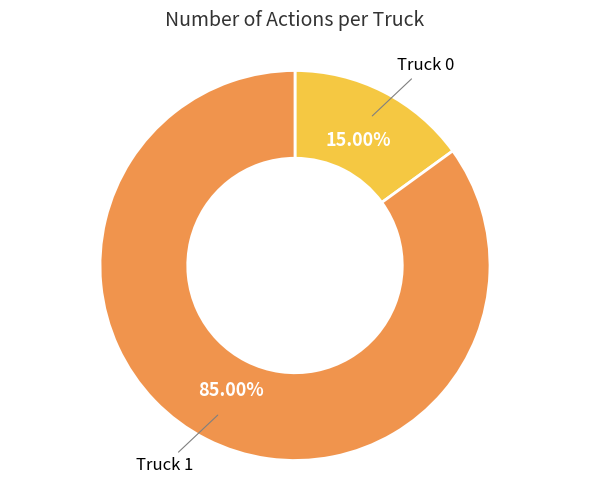

How many segments does this pie chart have?

2